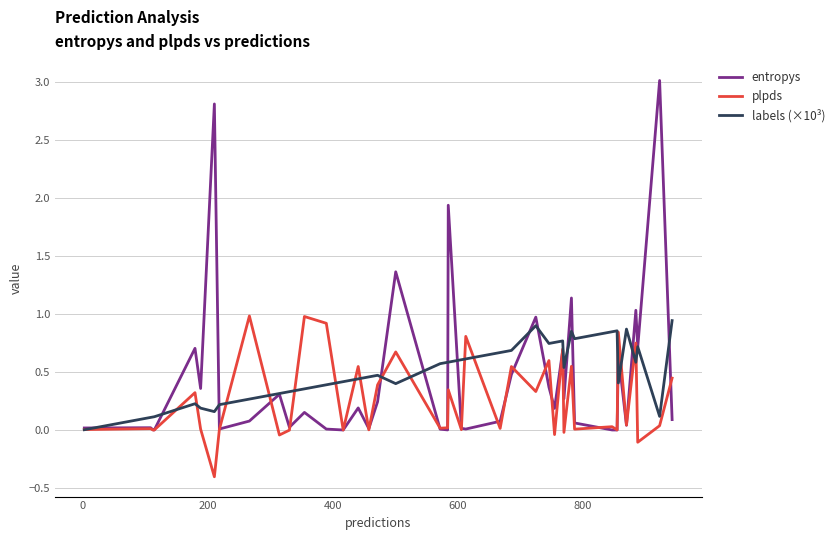

Which series has the largest range (max minus min)?

entropys